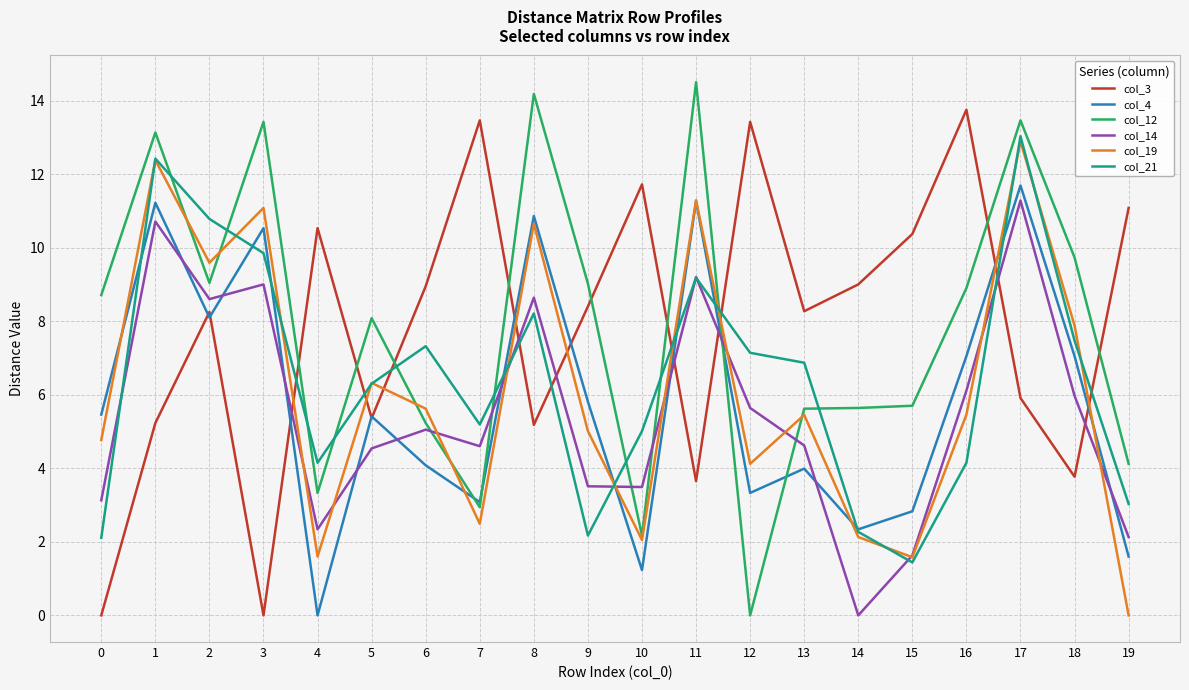

Between which two adjacent categories do col_14 and col_3 first intersect?

3 and 4